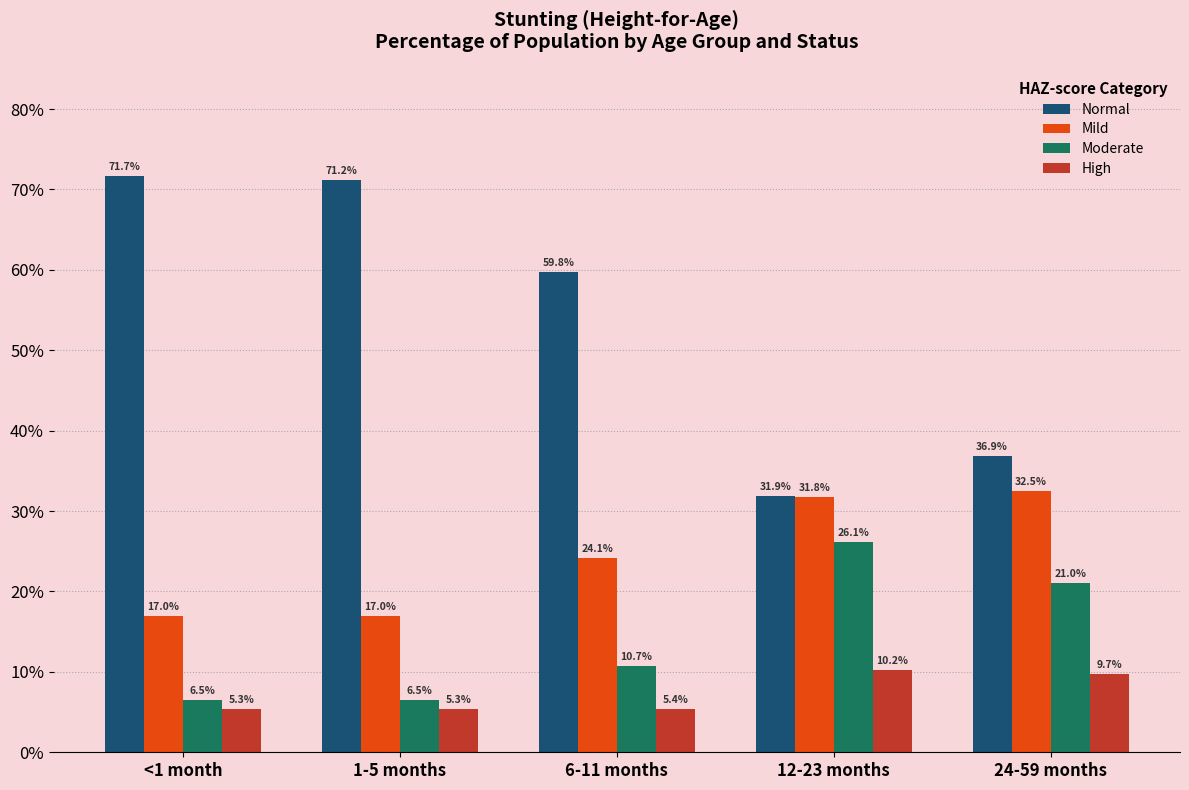

What are all the series names shown in the legend?

Normal, Mild, Moderate, High